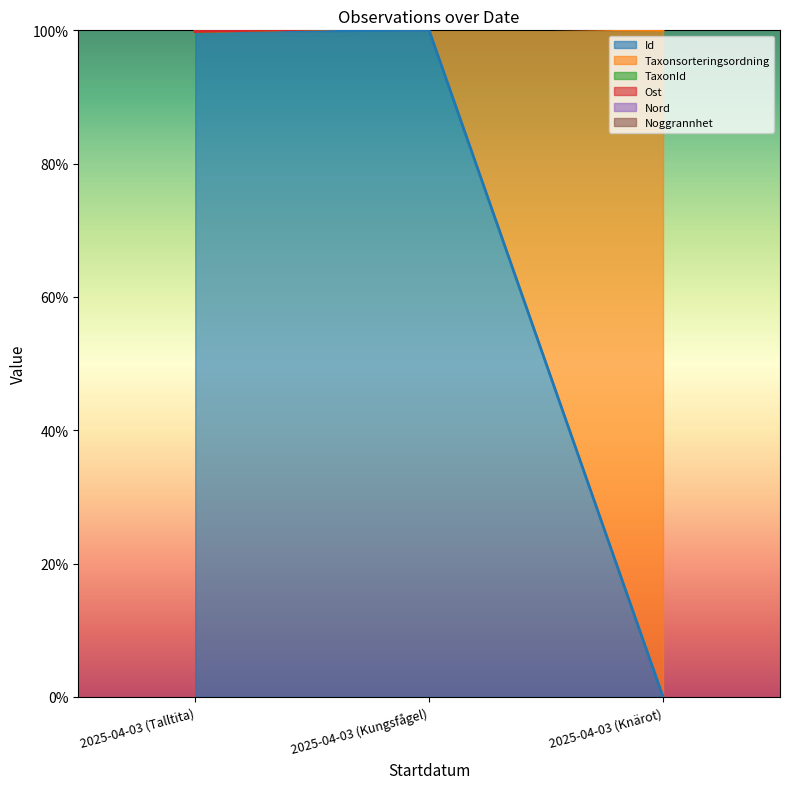

Rank the categories by Id value from lowest to highest.

2025-04-03 (Knärot), 2025-04-03 (Talltita), 2025-04-03 (Kungsfågel)